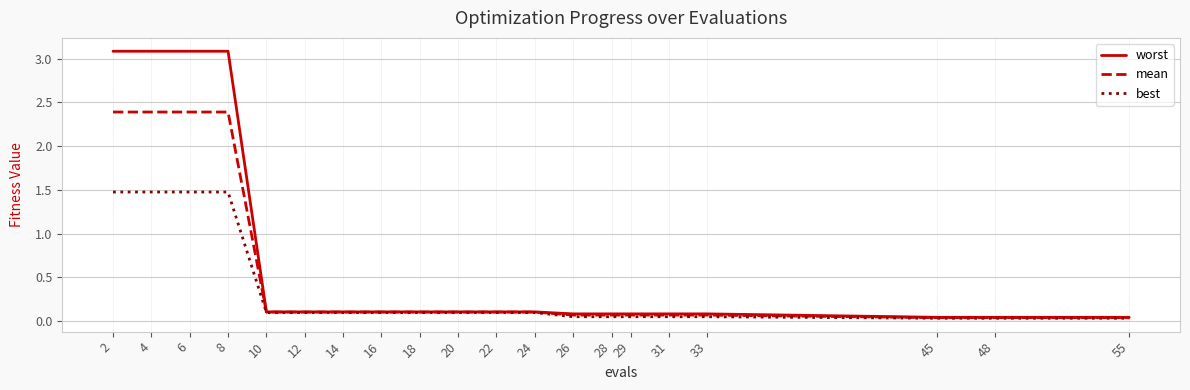

Which series has the largest total across all categories?

worst